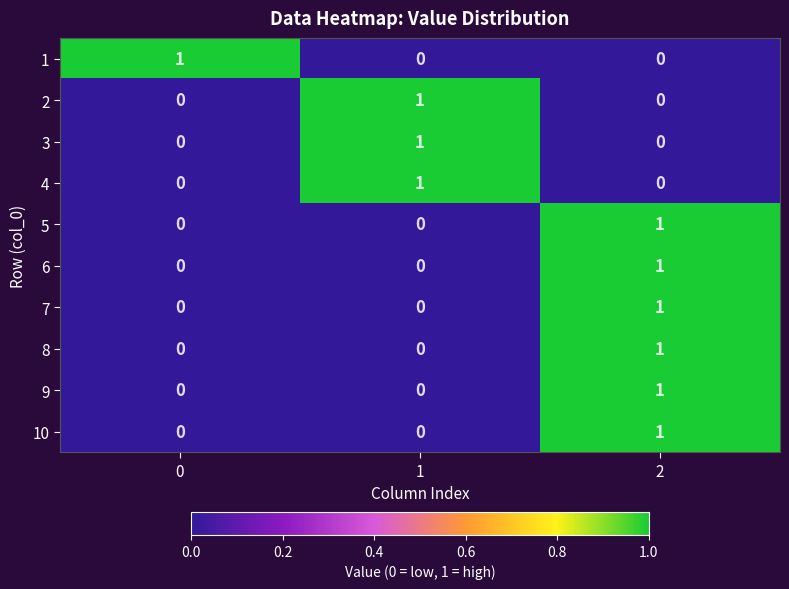

True or false: 2 has a value of 1 at 2.

False